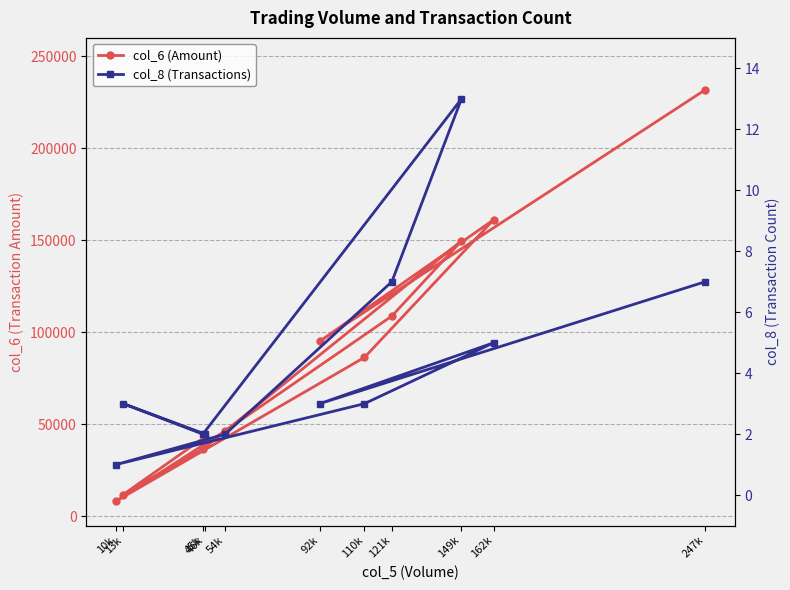

What is the maximum value for col_8 (Transactions)?

13